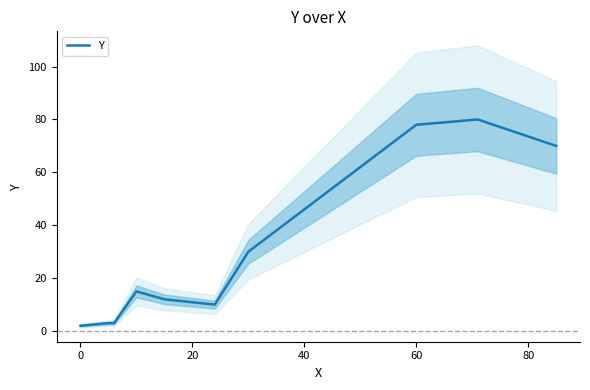

What is the sum of all values?

303